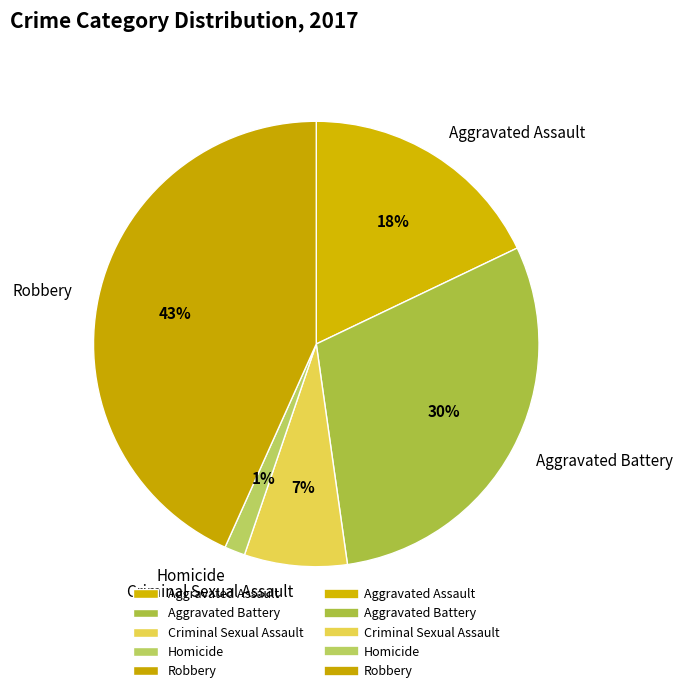

Combined, do Robbery and Criminal Sexual Assault account for over 50%?

Yes